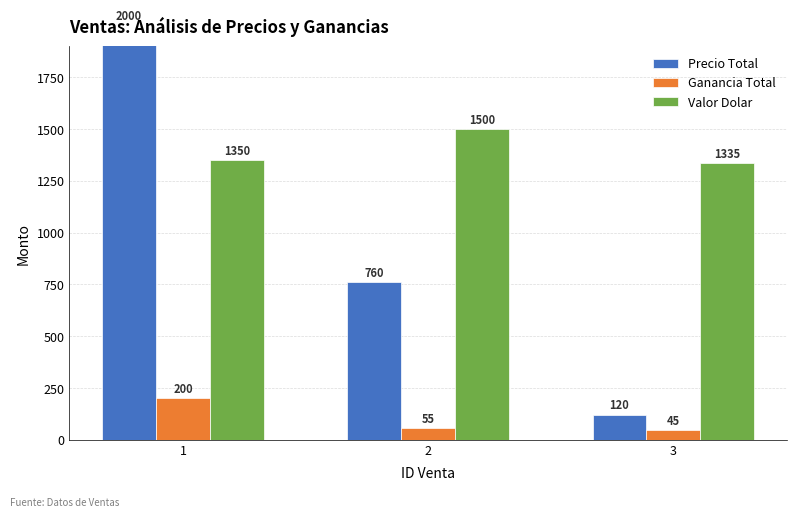

Rank the series at 3 from lowest to highest value.

Ganancia Total, Precio Total, Valor Dolar